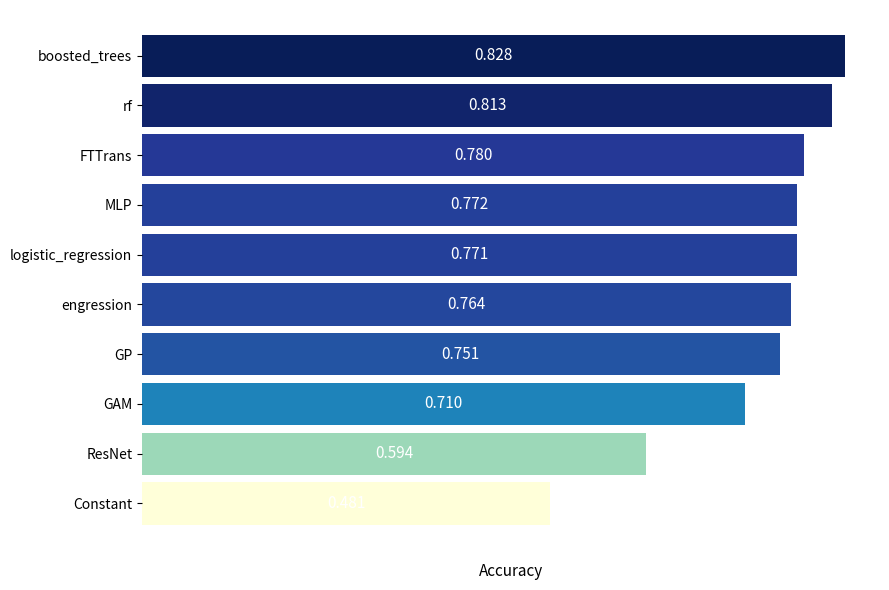

Does the chart contain any negative values?

No